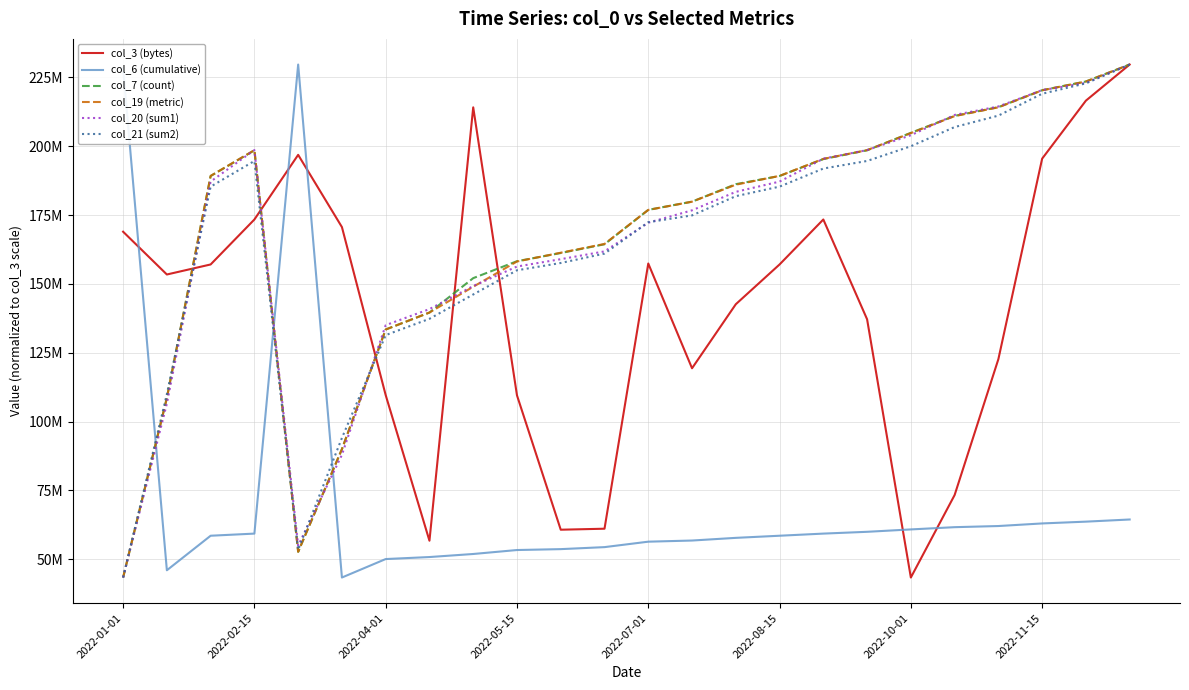

True or false: col_21 (sum2) and col_6 (cumulative) cross at least once.

True